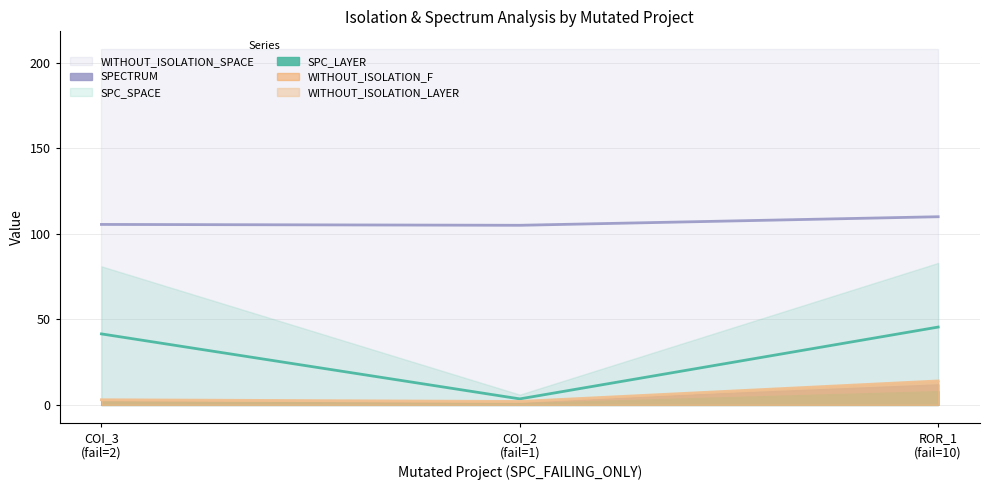

What is the value of the WITHOUT_ISOLATION_LAYER_line point at the 2nd from the left?

2.0